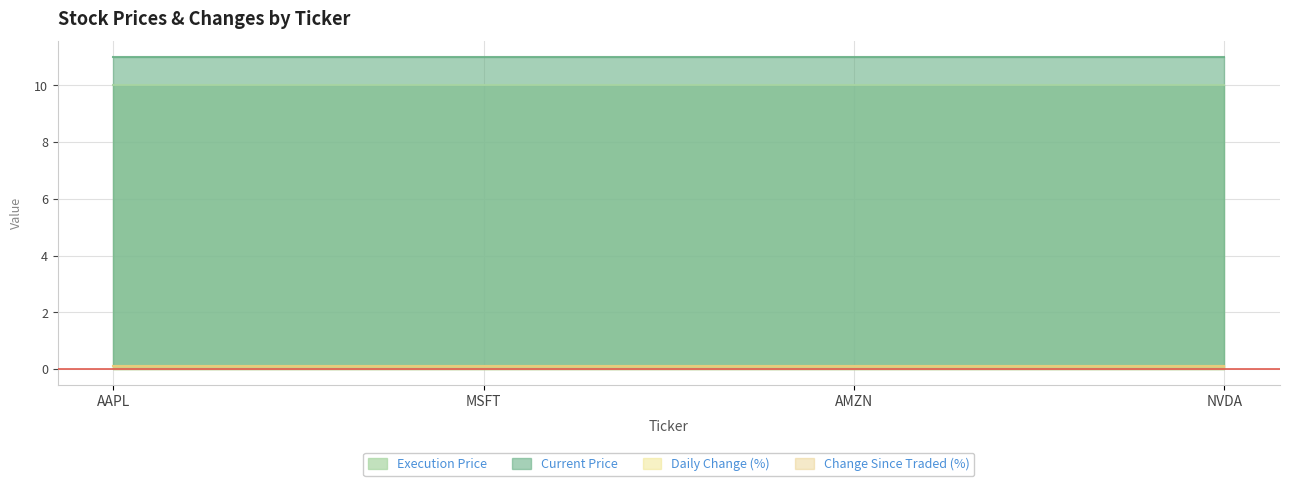

Rank the series by their maximum value, from highest to lowest.

Current Price, Execution Price, Daily Change (%), Change Since Traded (%)